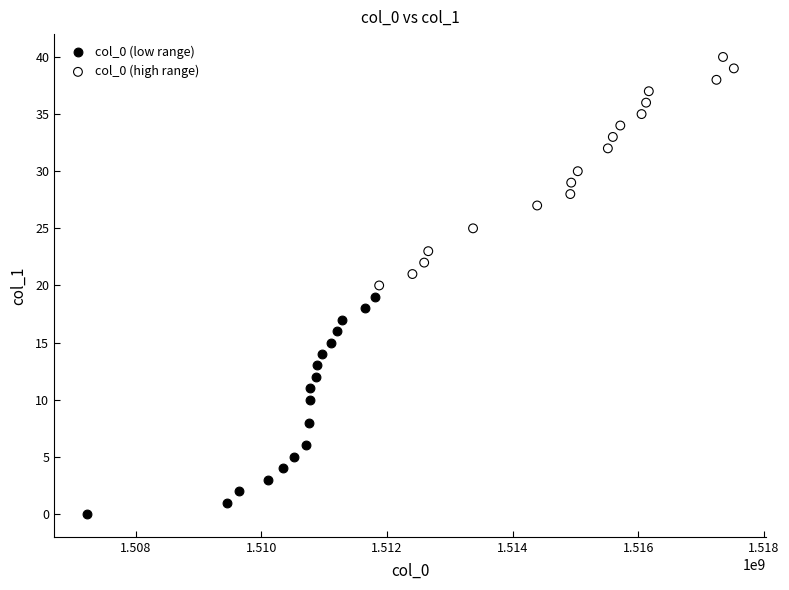

Which series reaches the minimum Y coordinate?

col_0 (low range)